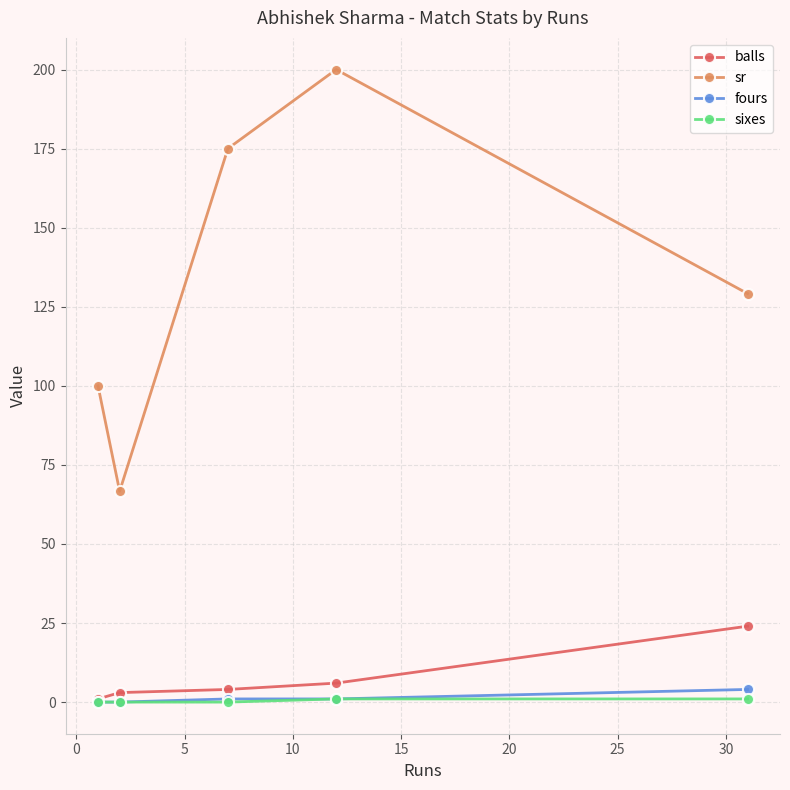

What is the value of the sr point at the 1st from the left?

100.0